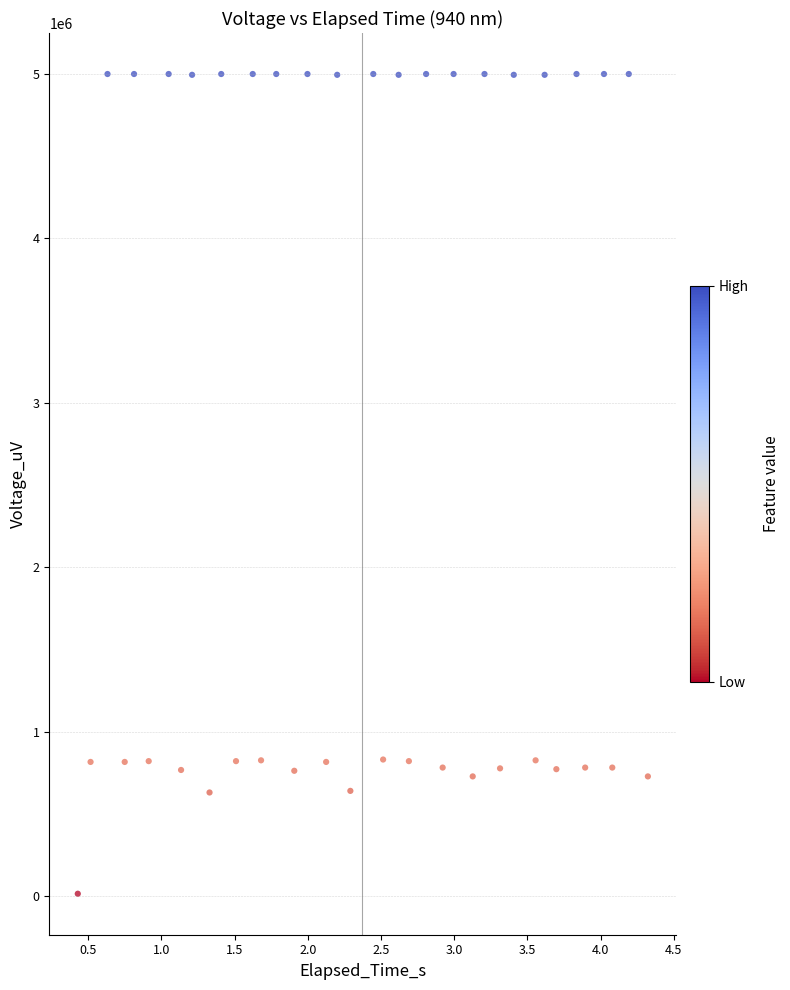

What is the range of Y values (max minus min)?

4985340